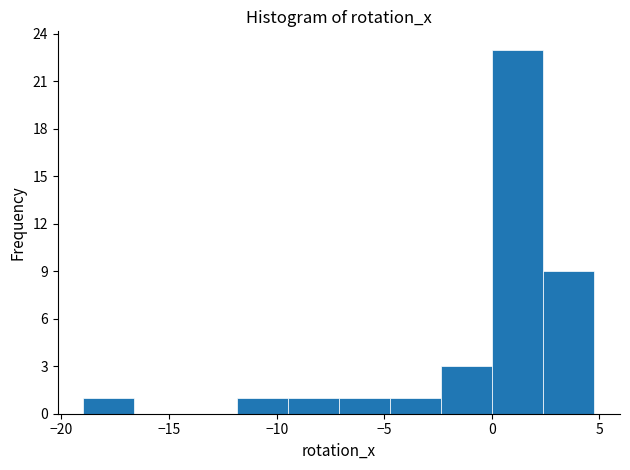

Reading left to right, transcribe this chart: for each bar, give the range it covers on the x-axis and its height. Neither the bar edges nor the heights are printed on the chart, so give them approximately, as read against the axes.

-19.0 to -16.5: 1
-16.5 to -14.0: 0
-14.0 to -12.0: 0
-12.0 to -9.5: 1
-9.5 to -7.0: 1
-7.0 to -4.5: 1
-4.5 to -2.5: 1
-2.5 to 0.0: 3
0.0 to 2.5: 23
2.5 to 5.0: 9